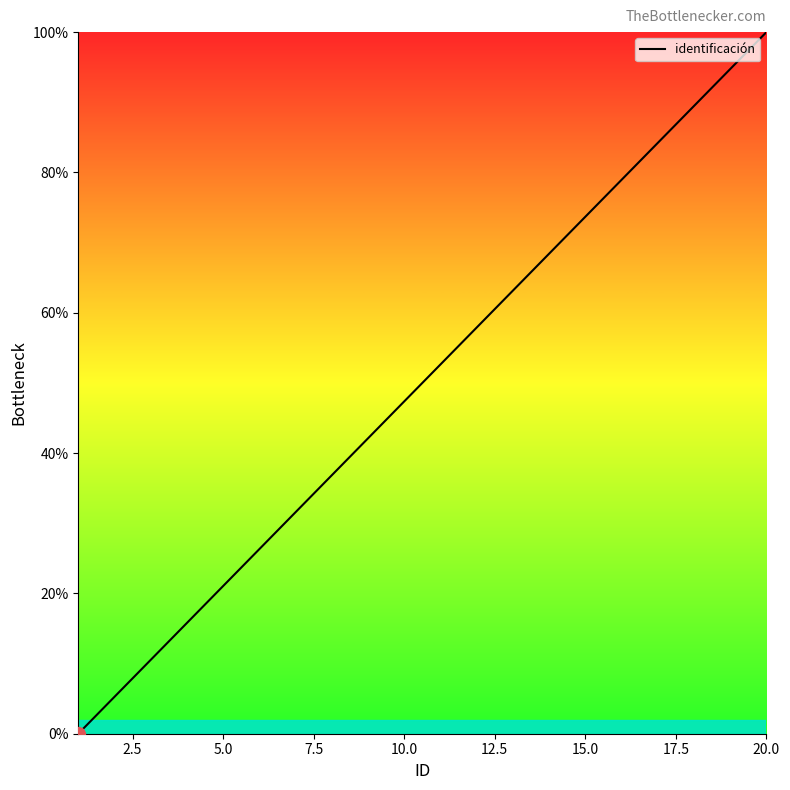

What is the maximum value shown in the chart?

100.0